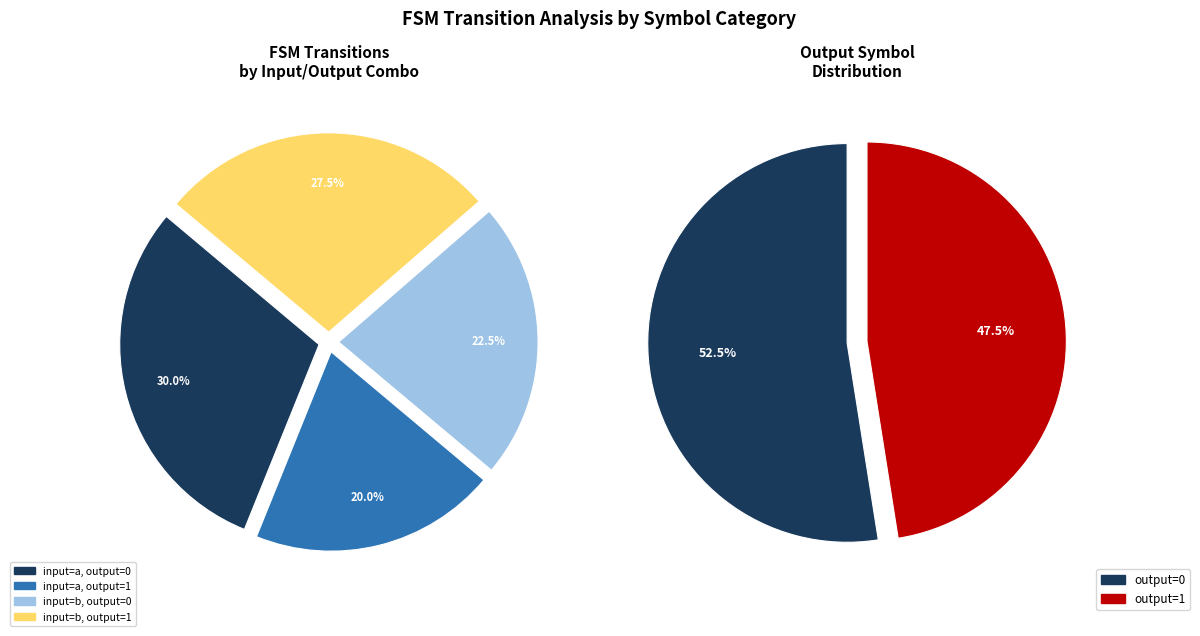

How many segments does this pie chart have?

4